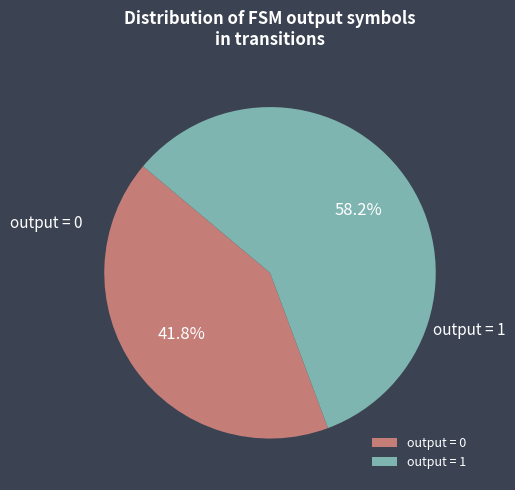

Combined, do output = 0 and output = 1 account for over 50%?

Yes